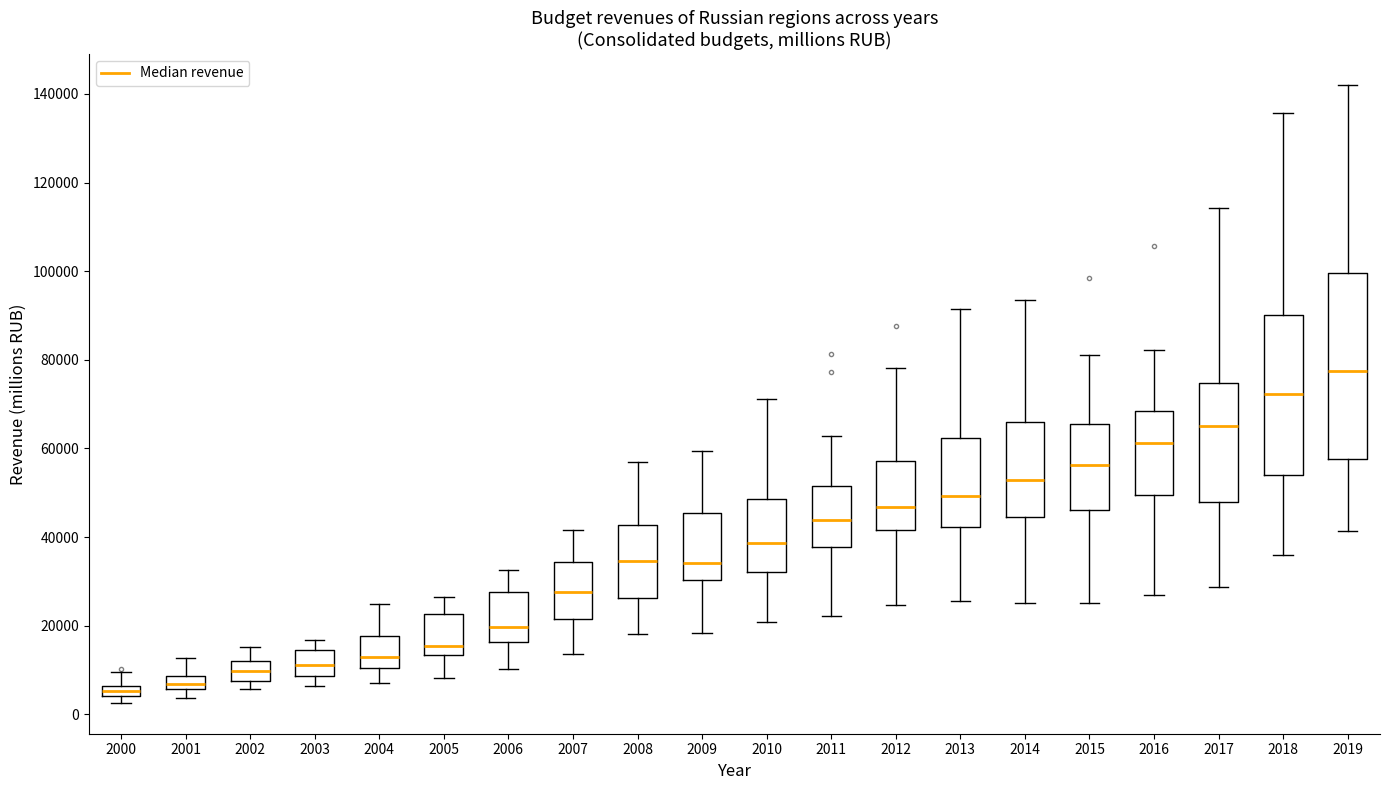

Which box has the highest median line?

2019